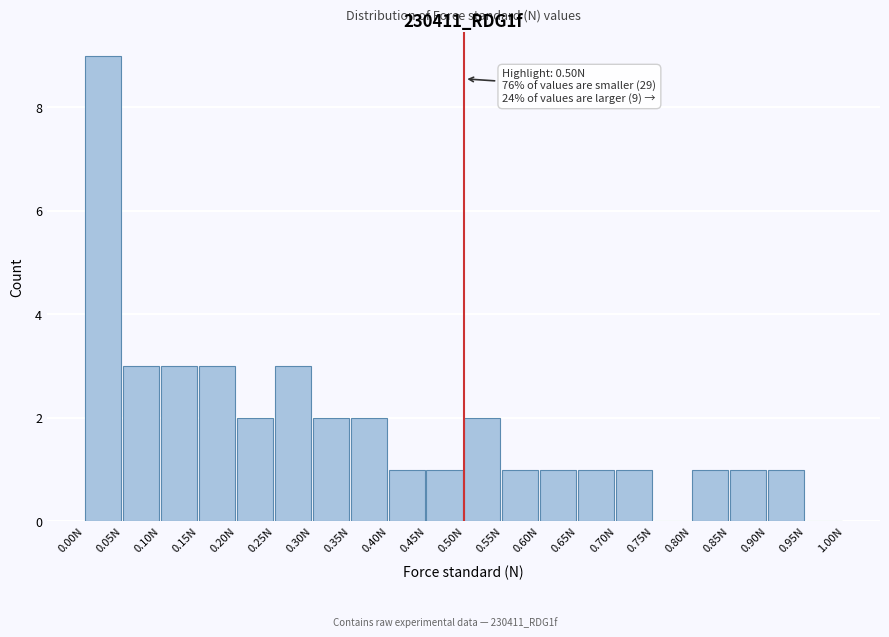

Which range on the x-axis has the tallest bar?

0.00 to 0.05